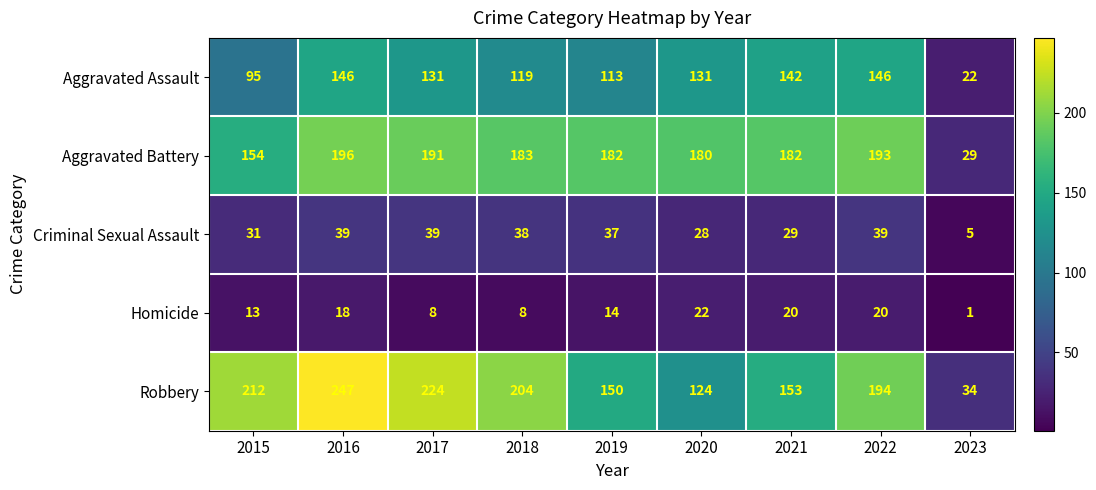

Which series has the largest total across all categories?

Robbery